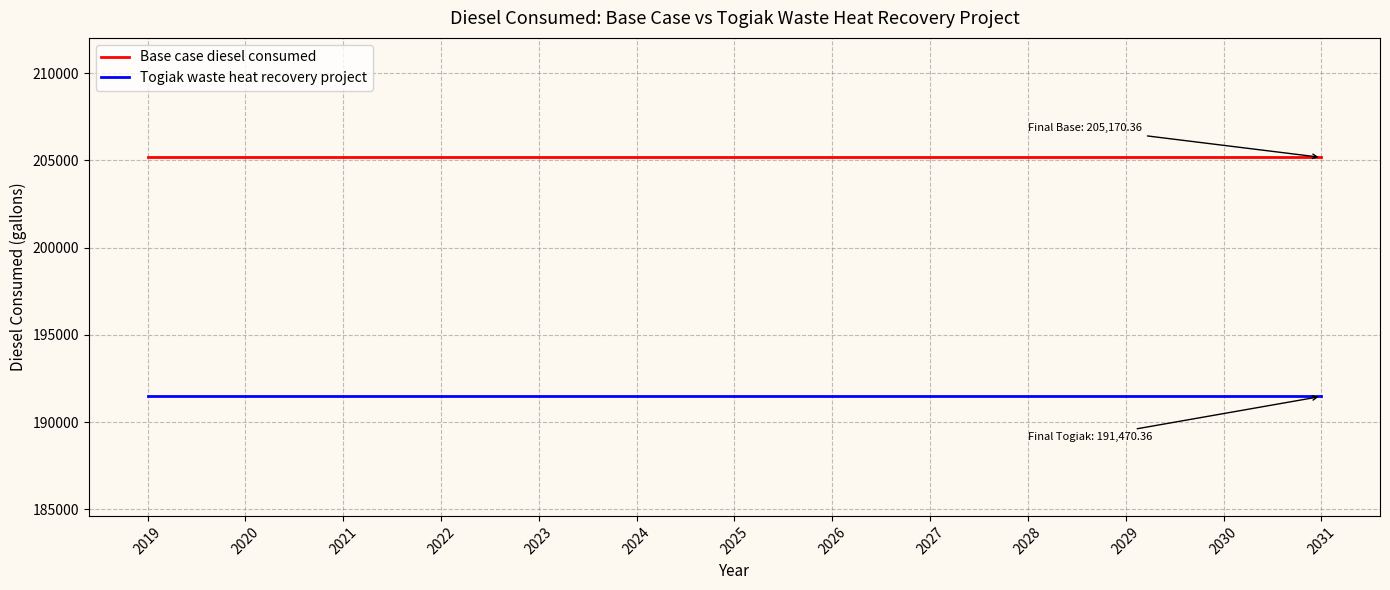

List the series in order of their overall mean, highest first.

Base case diesel consumed, Togiak waste heat recovery project